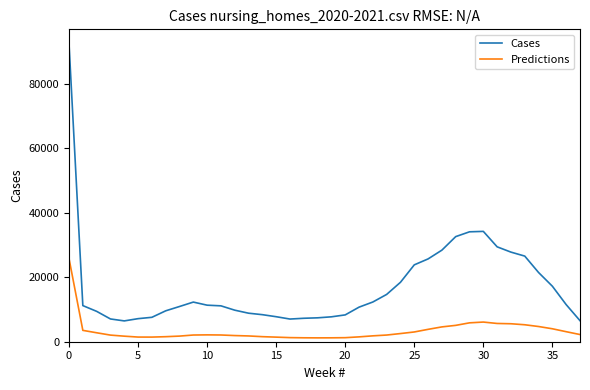

True or false: Cases and Predictions intersect in this chart.

False